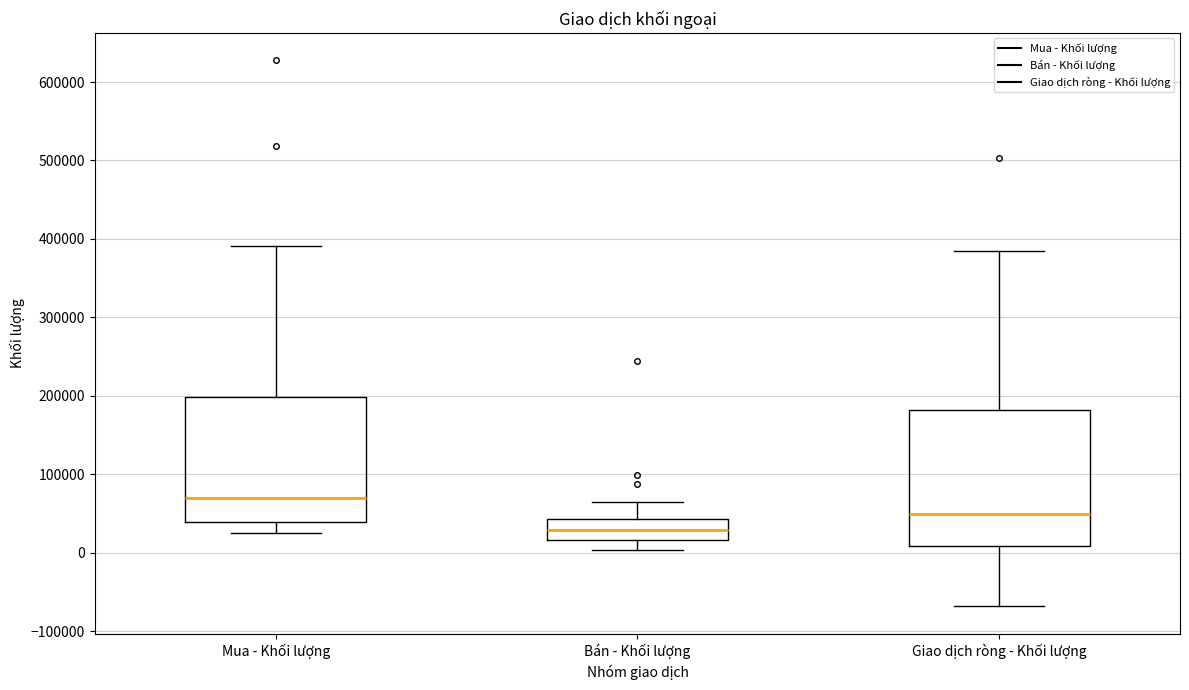

Which box has the lowest median line?

Bán - Khối lượng